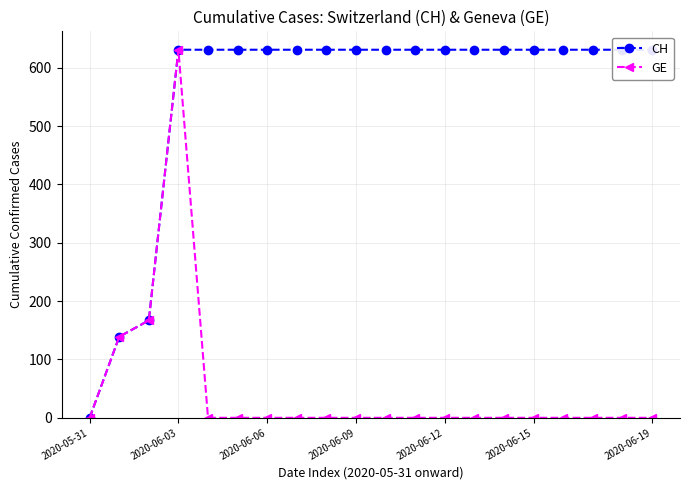

True or false: CH and GE intersect in this chart.

False